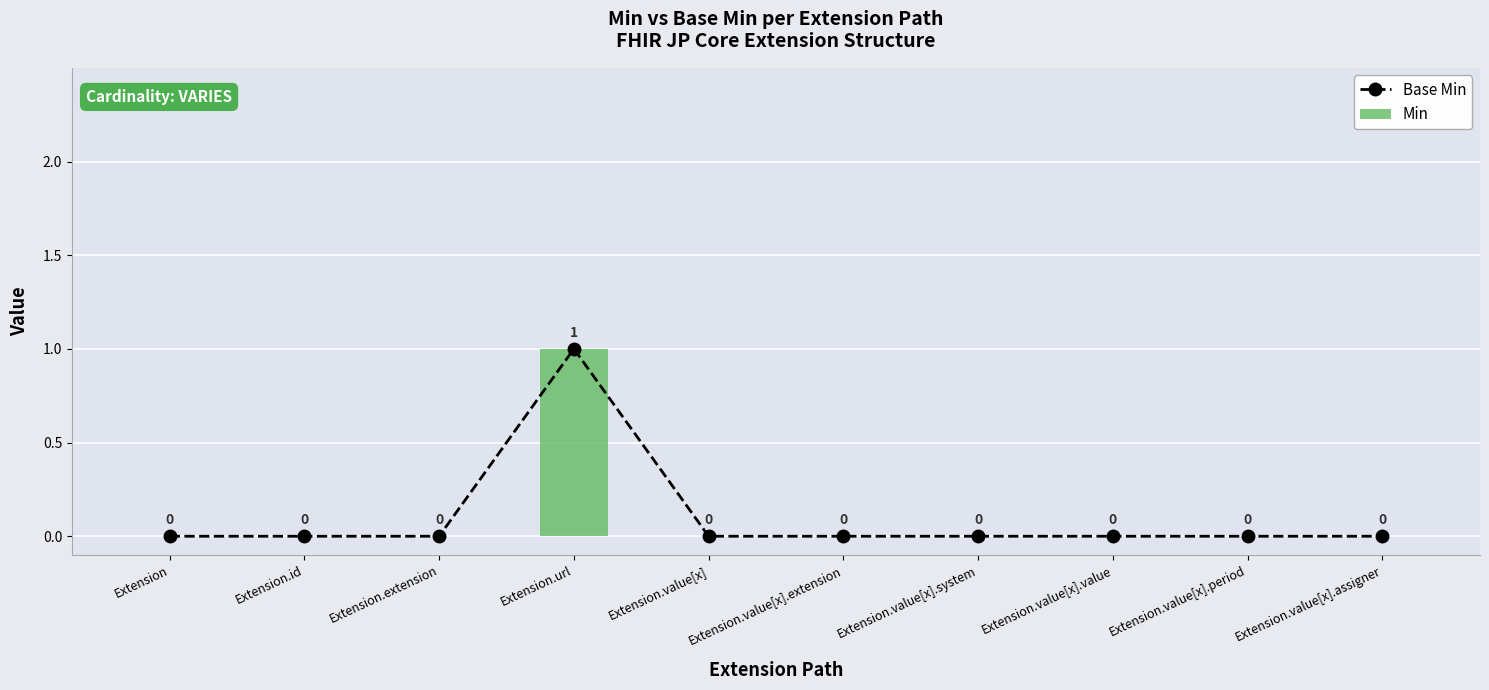

How many distinct data groups are displayed?

2